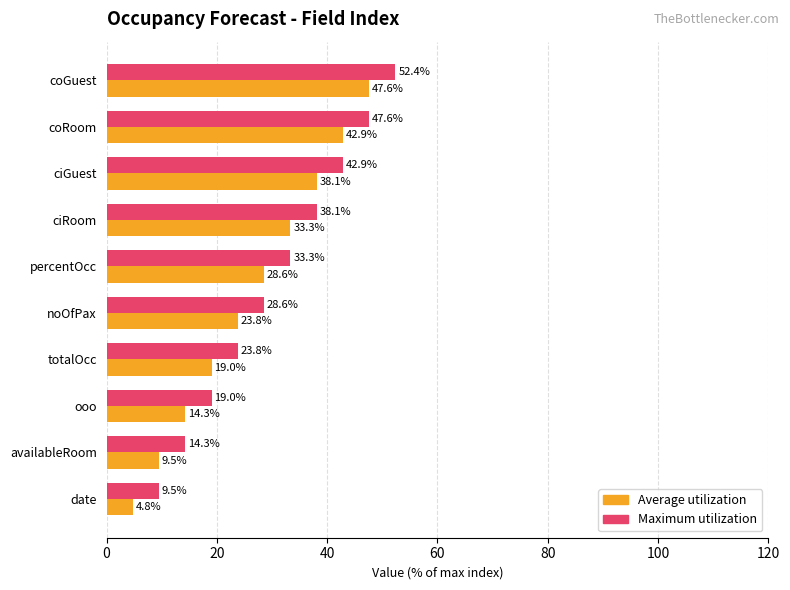

Which category has the highest value in the Average utilization series?

coGuest